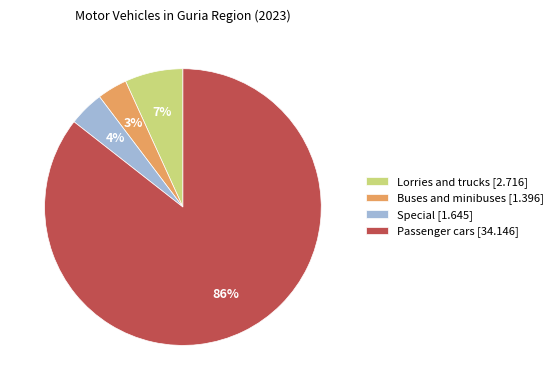

How many slices are in this pie chart?

4